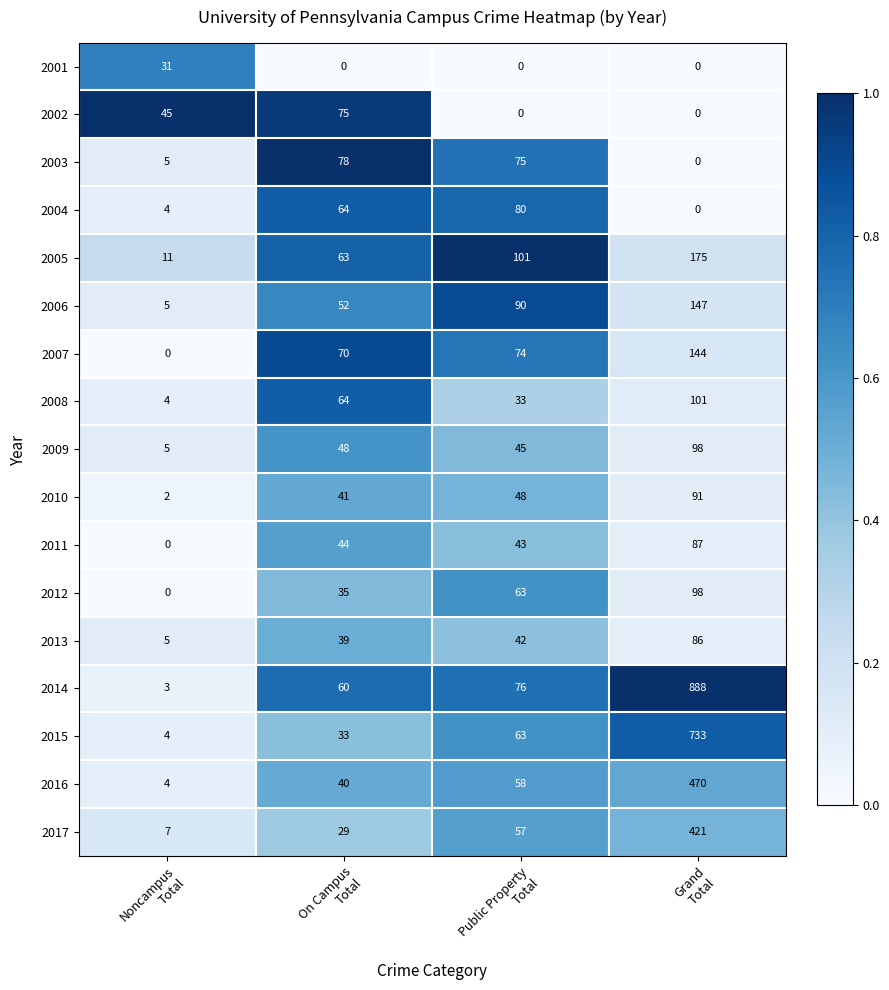

What is the maximum value shown in the chart?

888